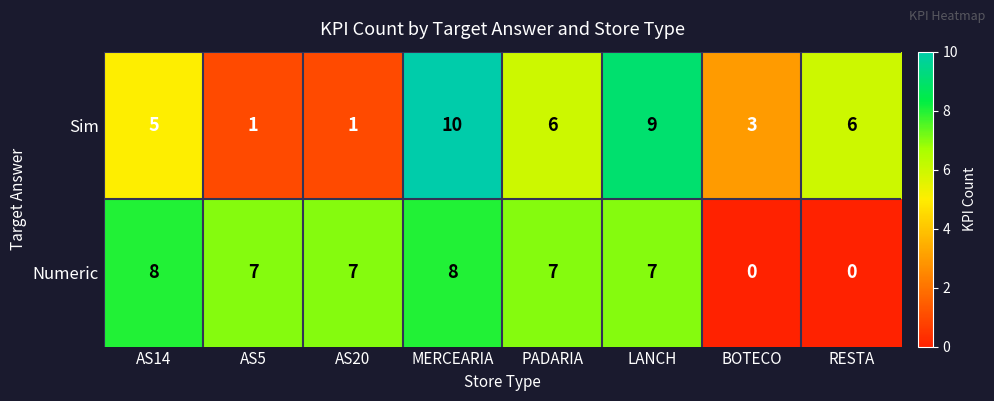

Reading left to right, transcribe all the data shown in this chart.

Sim: AS14=5	AS5=1	AS20=1	MERCEARIA=10	PADARIA=6	LANCH=9	BOTECO=3	RESTA=6
Numeric: AS14=8	AS5=7	AS20=7	MERCEARIA=8	PADARIA=7	LANCH=7	BOTECO=0	RESTA=0